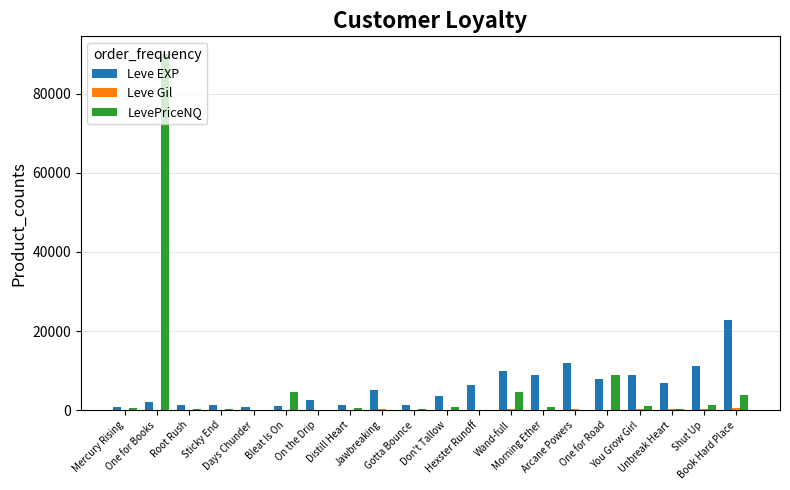

What is the maximum value shown in the chart?

90000.0